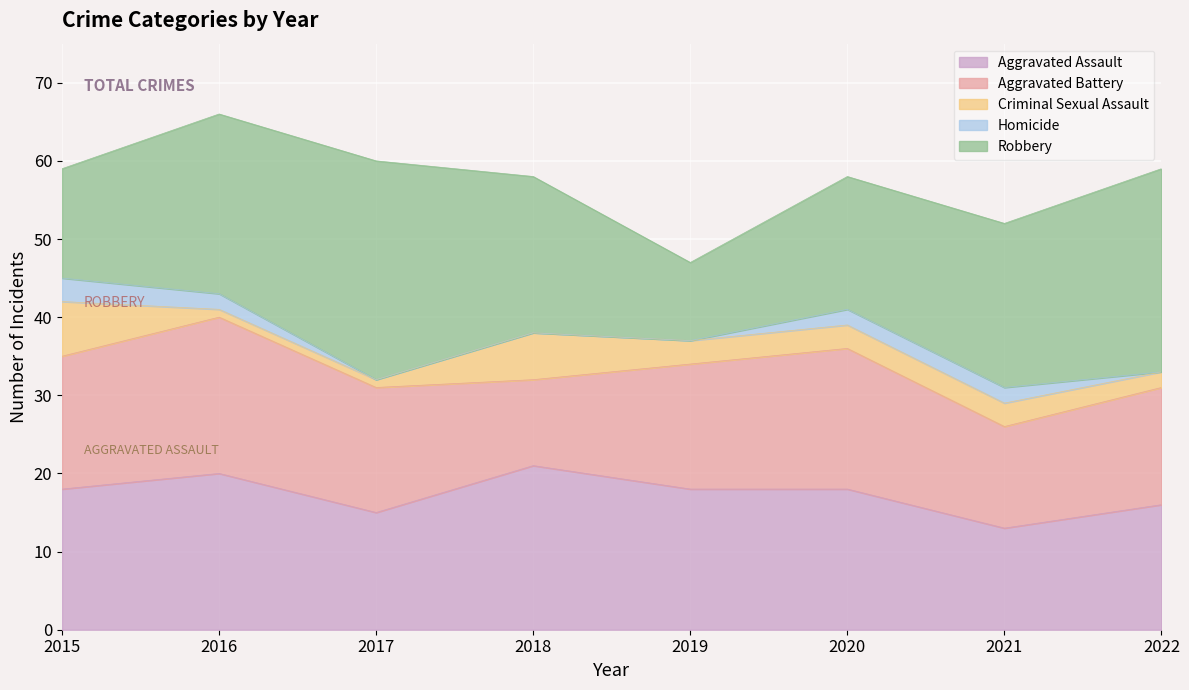

What are all the series names shown in the legend?

Aggravated Assault, Aggravated Battery, Criminal Sexual Assault, Homicide, Robbery